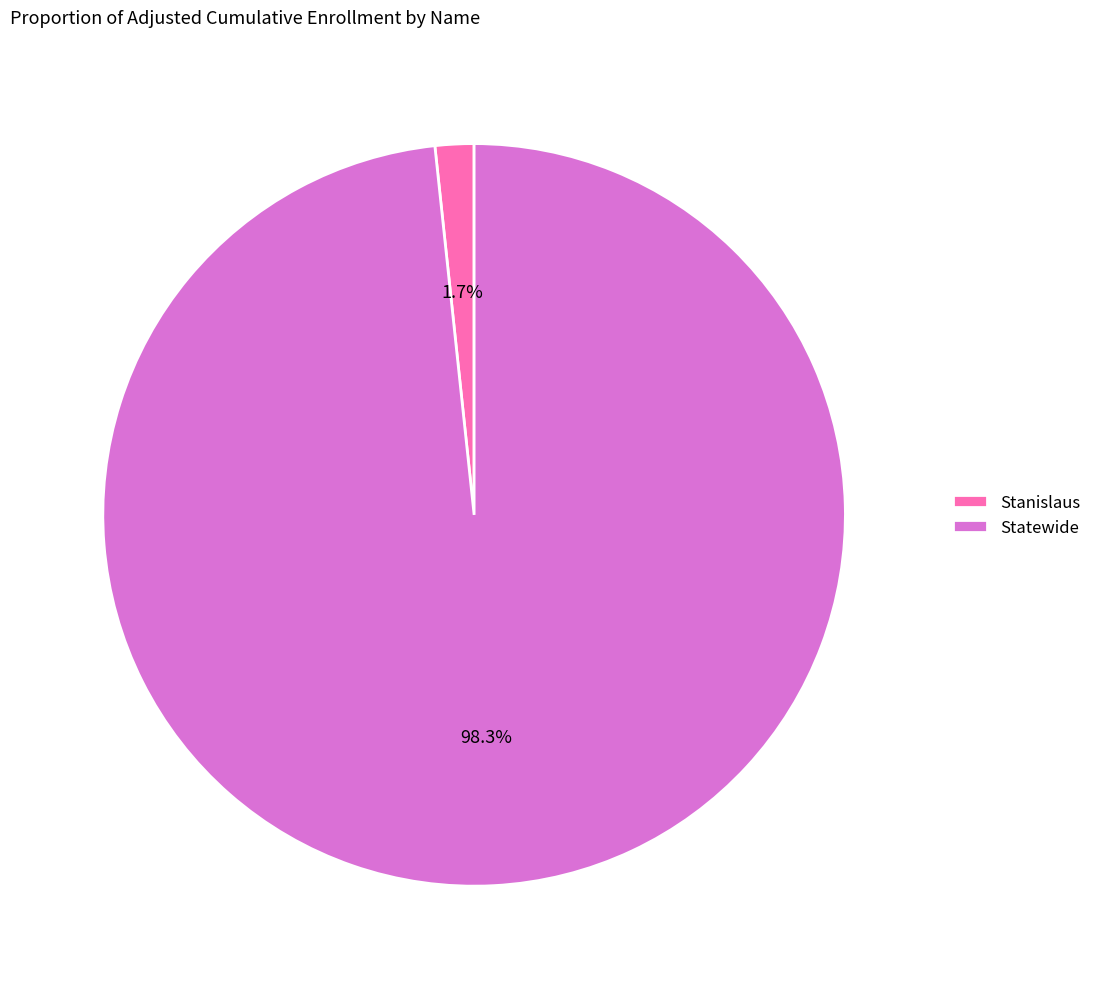

What is the total percentage of Statewide and Stanislaus?

100.0%